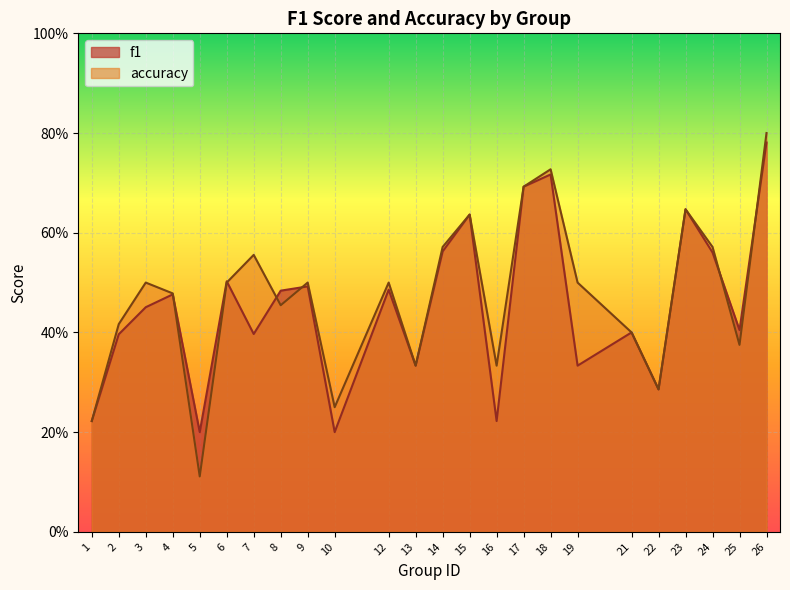

How many times do accuracy and f1 cross each other?

6